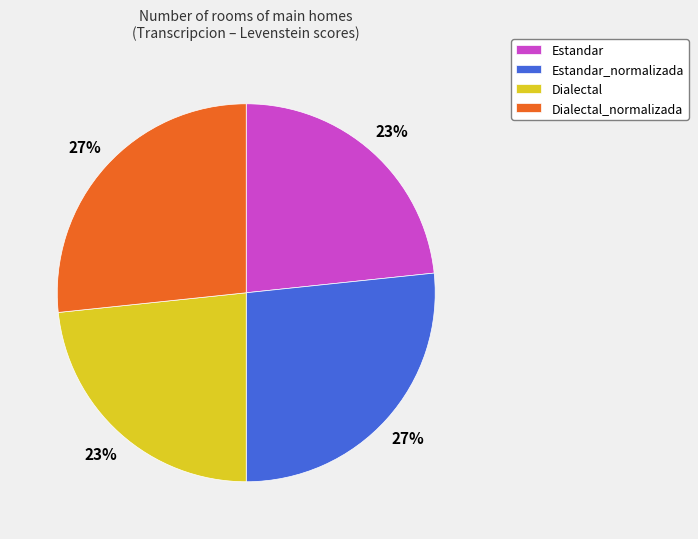

How many slices are in this pie chart?

4